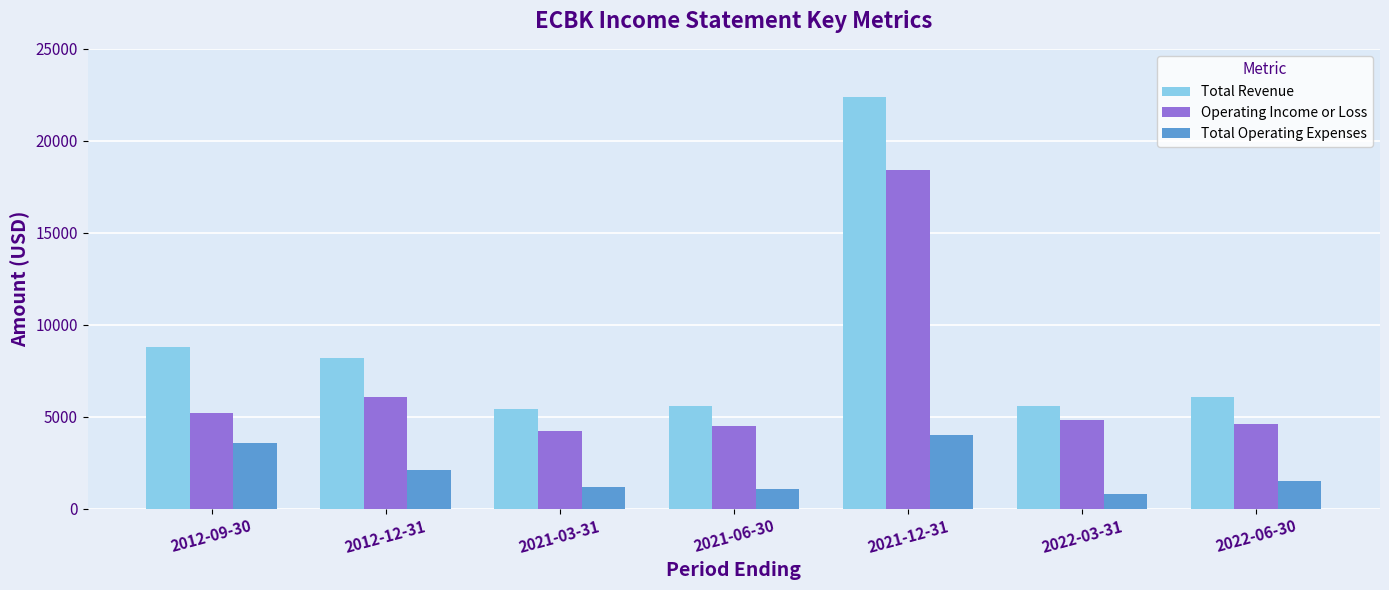

What is the label of the 7th bar from the left?

2022-06-30